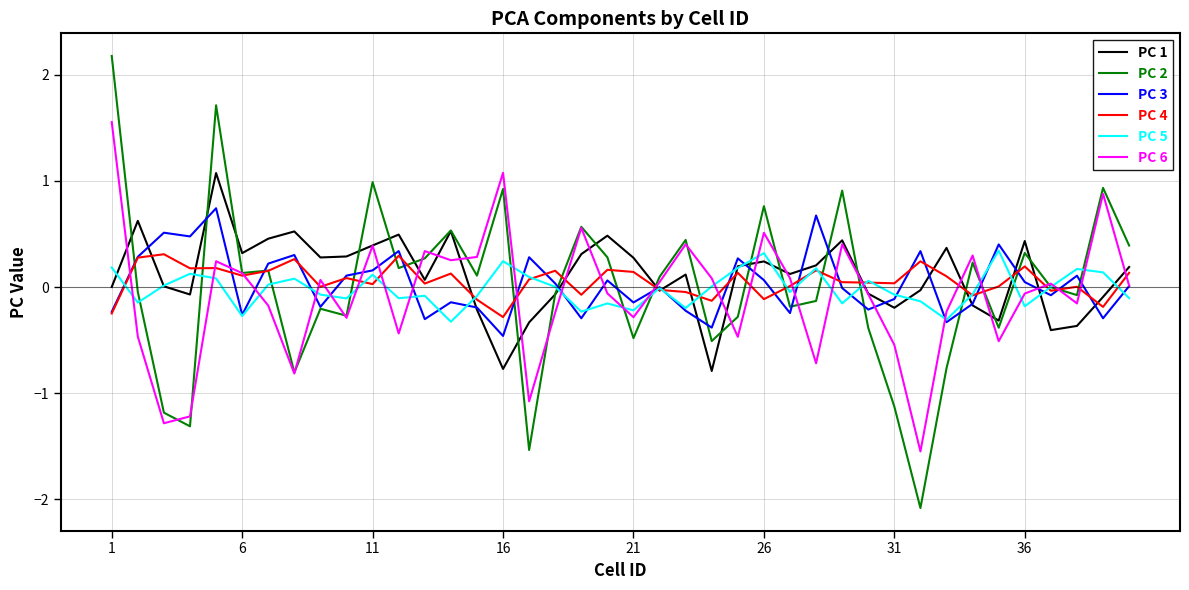

What is the lowest value of the PC 1 series?

-0.8